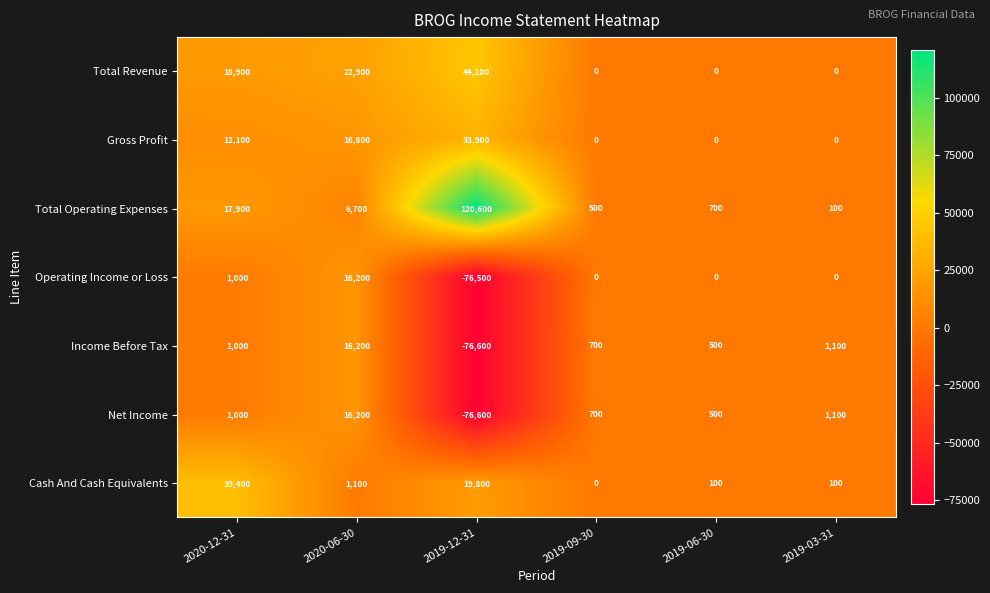

How many negative values does the Income Before Tax series have?

1